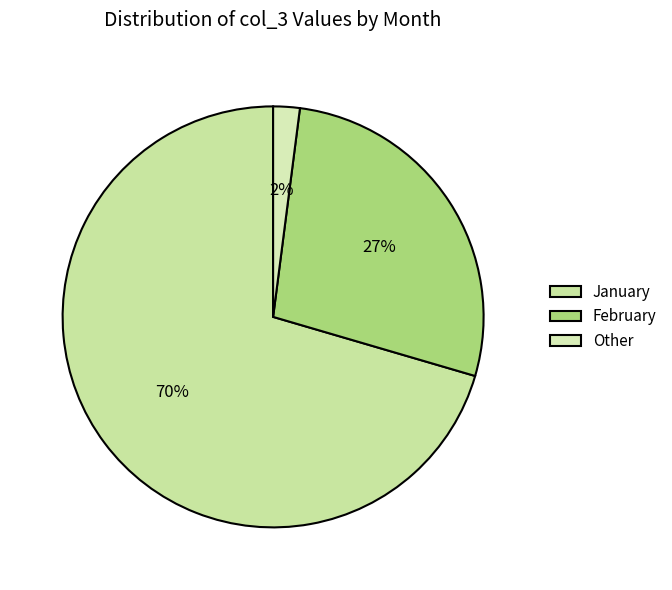

Count the number of slices in the pie.

3